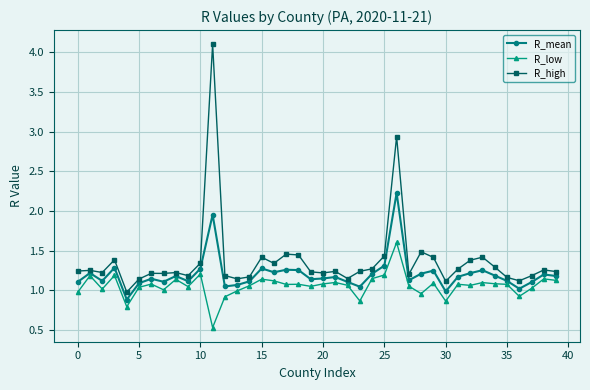

True or false: R_mean has more than 0 interior local peaks.

True